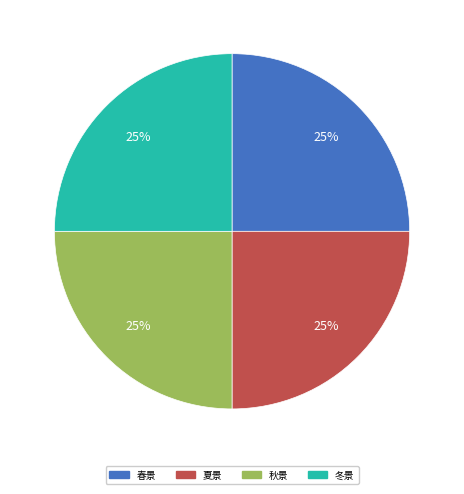

Is there a majority slice in this chart?

No